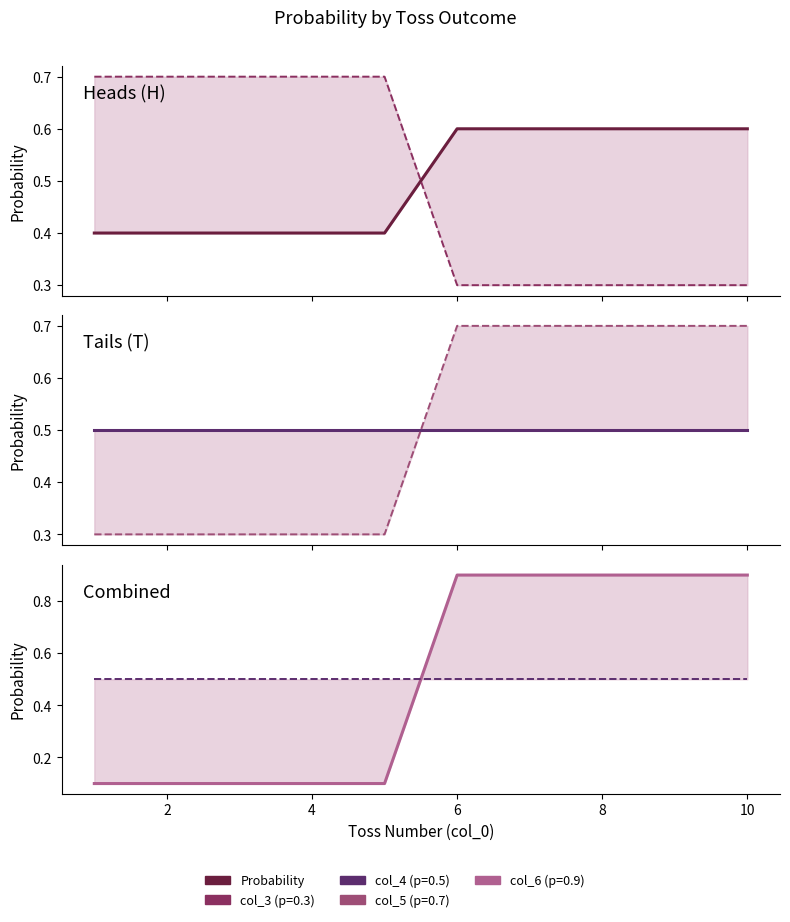

What is the value of the col_6 point at the 5th from the left?

0.1